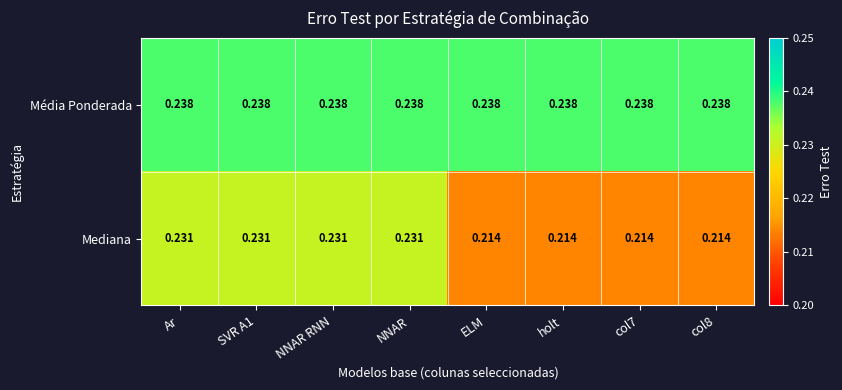

Is the value of Média Ponderada at Ar greater than the value of Mediana at col8?

Yes